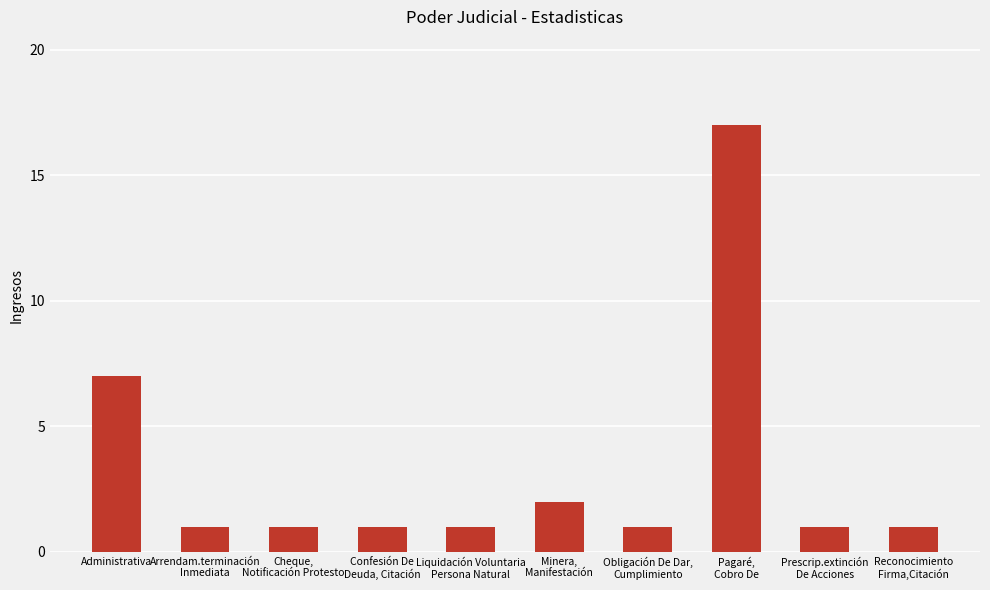

Reading left to right, extract all data points from this chart.

Administrativa=7	Arrendam.terminación
Inmediata=1	Cheque,
Notificación Protesto=1	Confesión De
Deuda, Citación=1	Liquidación Voluntaria
Persona Natural=1	Minera,
Manifestación=2	Obligación De Dar,
Cumplimiento=1	Pagaré,
Cobro De=17	Prescrip.extinción
De Acciones=1	Reconocimiento
Firma,Citación=1